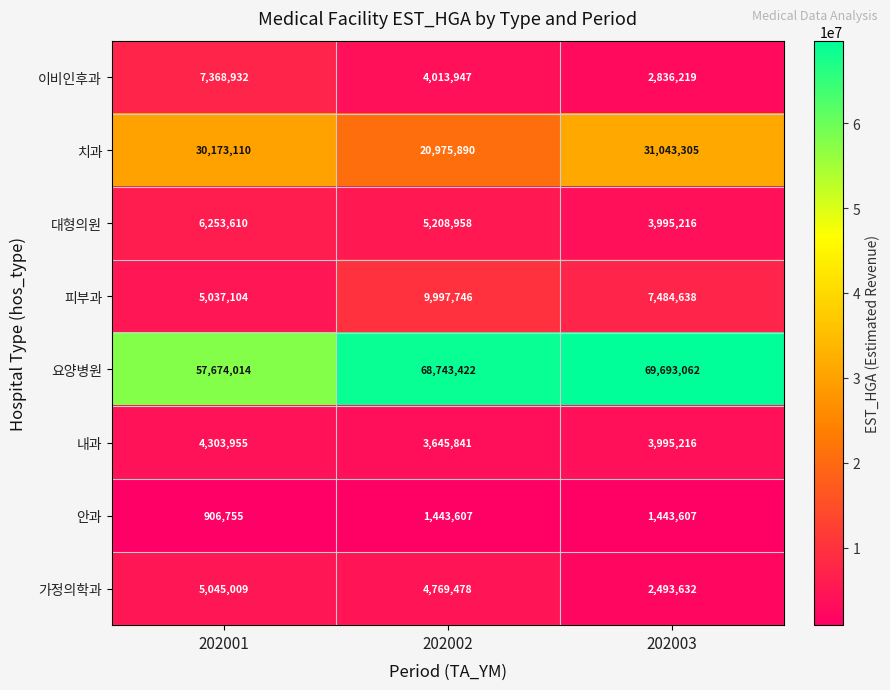

Count the number of categories in the chart.

3